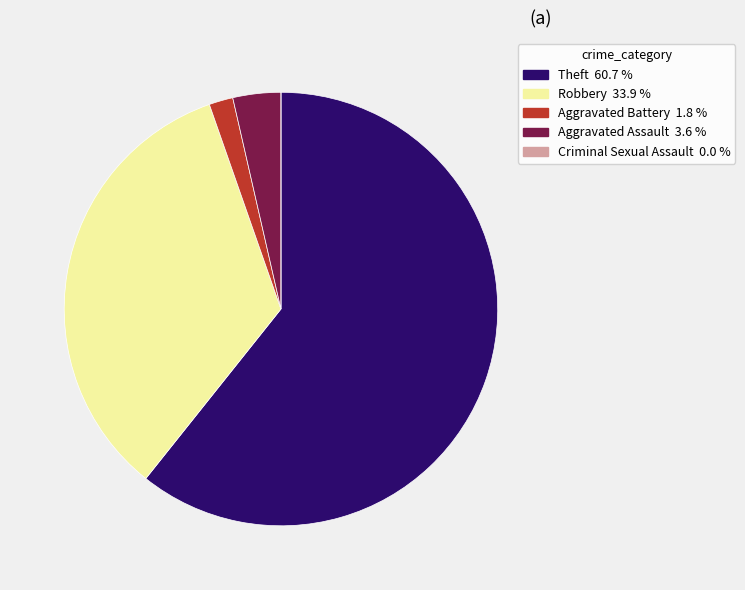

What is the ratio of the value at Theft to the value at Aggravated Assault?

17.0